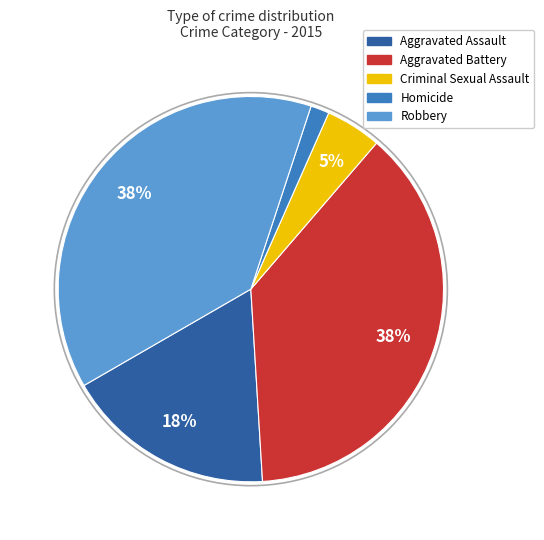

To the nearest percent, what is the difference between the Aggravated Battery and Criminal Sexual Assault slice percentages?

33%